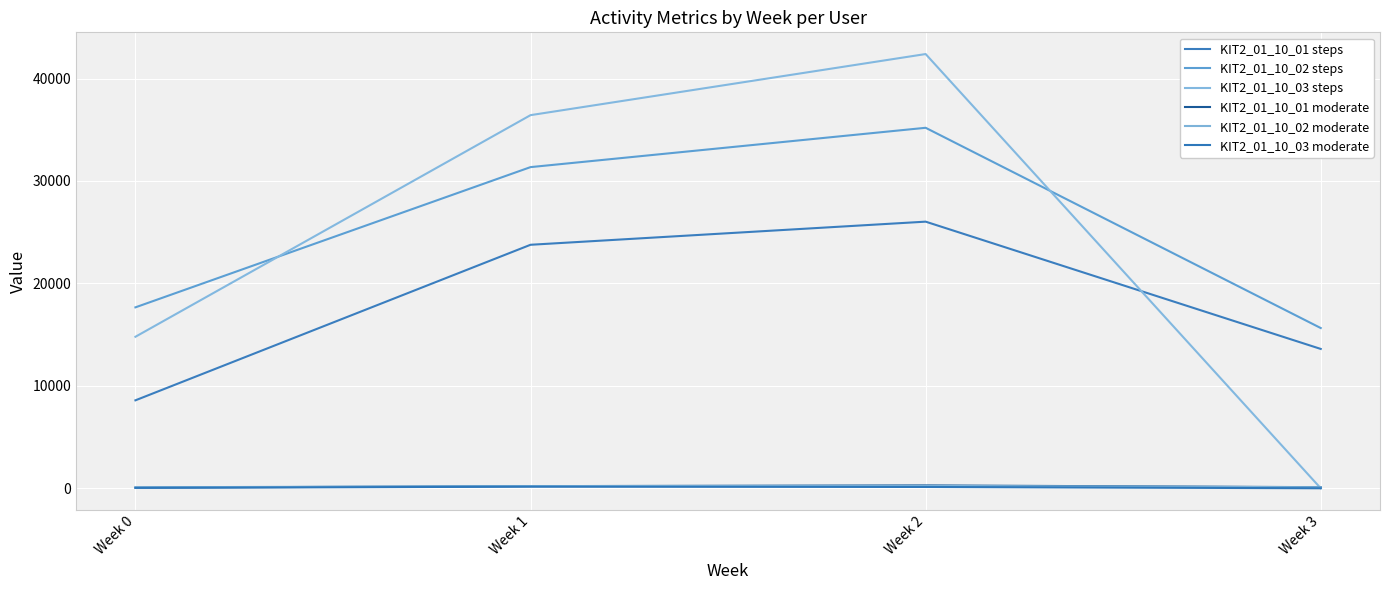

In KIT2_01_10_03 moderate, how many points are higher than both neighbors (excluding endpoints)?

1